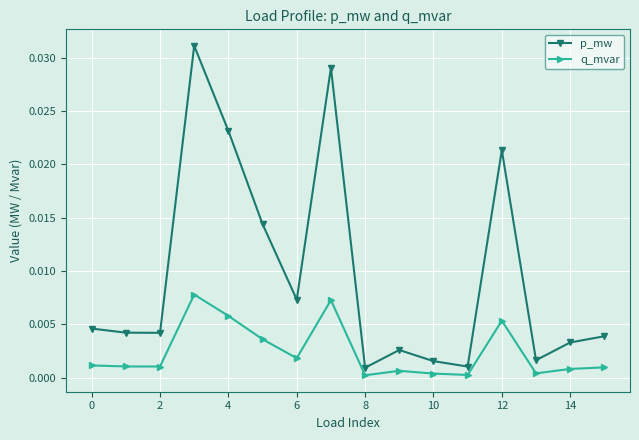

How many interior local valleys does the q_mvar series have?

5